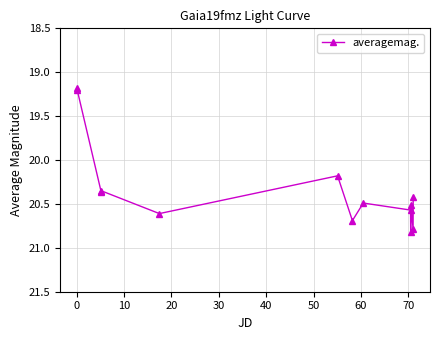

True or false: there are more than 1 points higher than both neighbors.

True